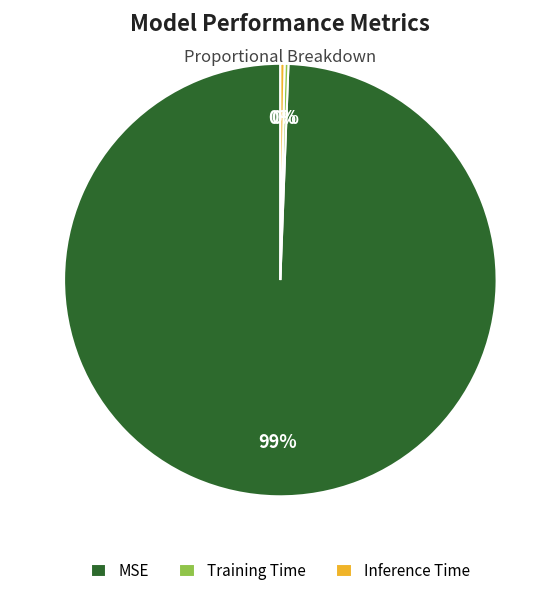

Is the sum of MSE and Inference Time greater than half?

Yes